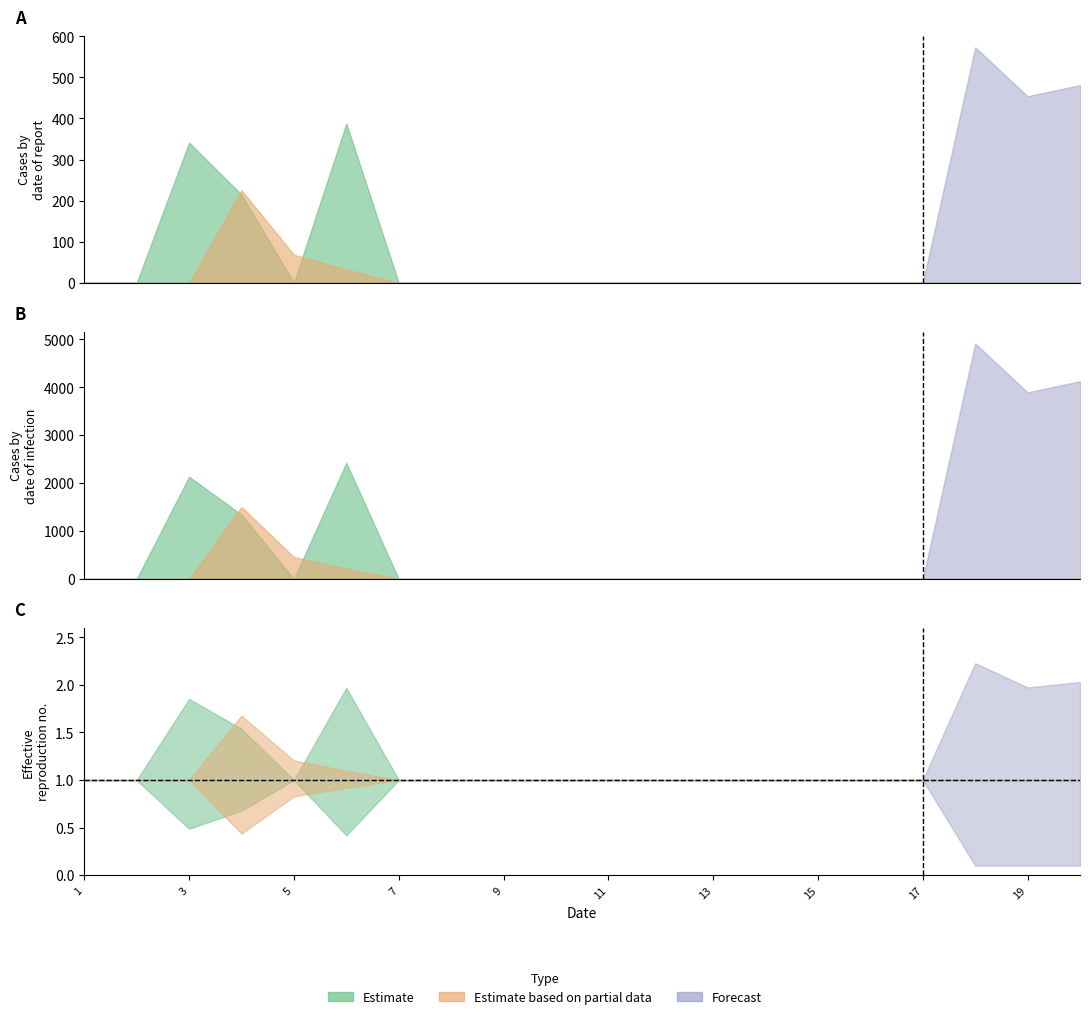

How many lines are shown in the chart?

6